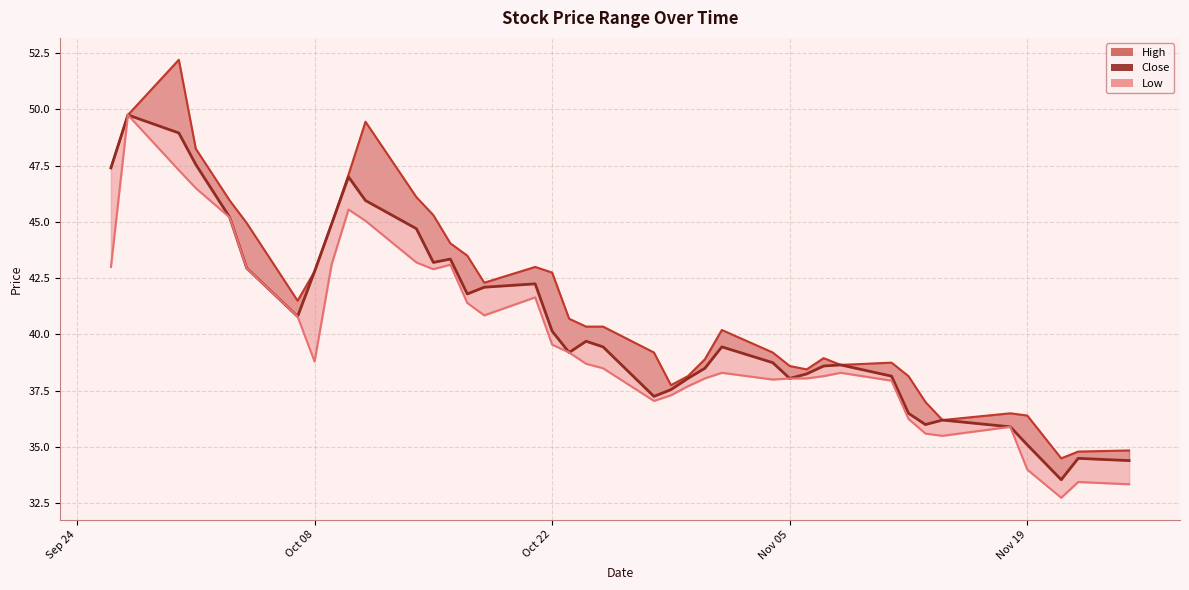

What is the value of the Close point at the 7th from the left?

40.8